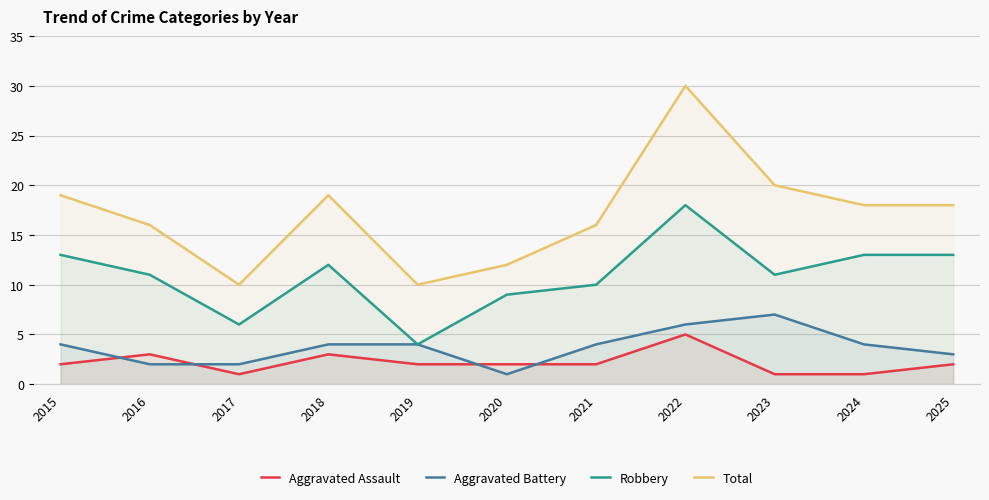

Reading right to left, transcribe all the data shown in this chart.

Aggravated Assault: 2025=2	2024=1	2023=1	2022=5	2021=2	2020=2	2019=2	2018=3	2017=1	2016=3	2015=2
Aggravated Battery: 2025=3	2024=4	2023=7	2022=6	2021=4	2020=1	2019=4	2018=4	2017=2	2016=2	2015=4
Robbery: 2025=13	2024=13	2023=11	2022=18	2021=10	2020=9	2019=4	2018=12	2017=6	2016=11	2015=13
Total: 2025=18	2024=18	2023=20	2022=30	2021=16	2020=12	2019=10	2018=19	2017=10	2016=16	2015=19